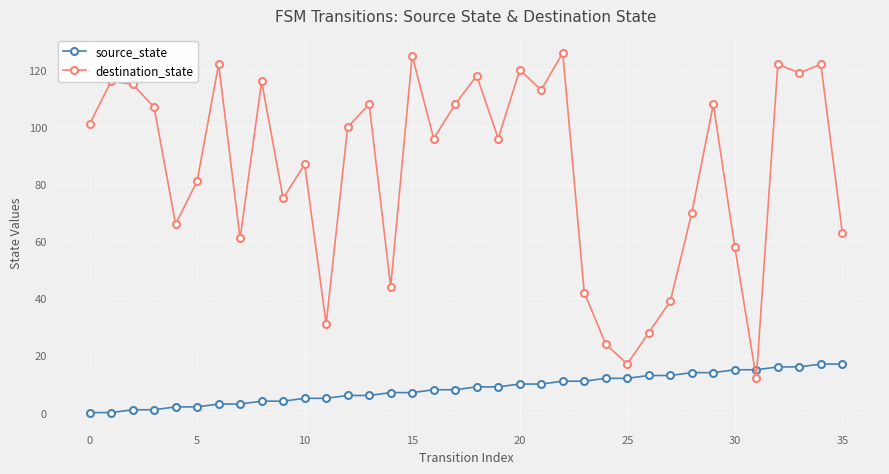

True or false: source_state and destination_state intersect in this chart.

True